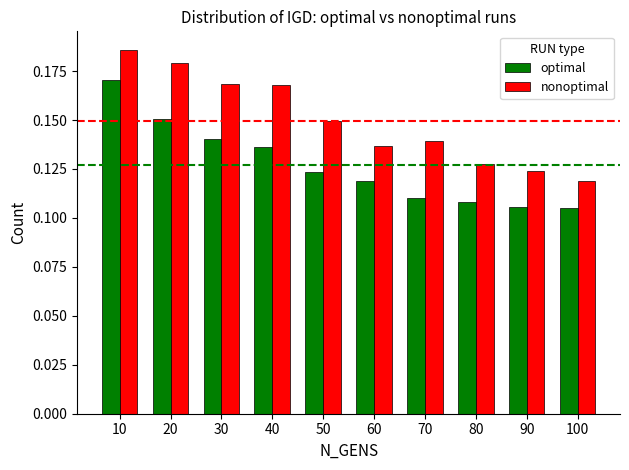

List the series in order of their peak value, highest first.

nonoptimal, optimal